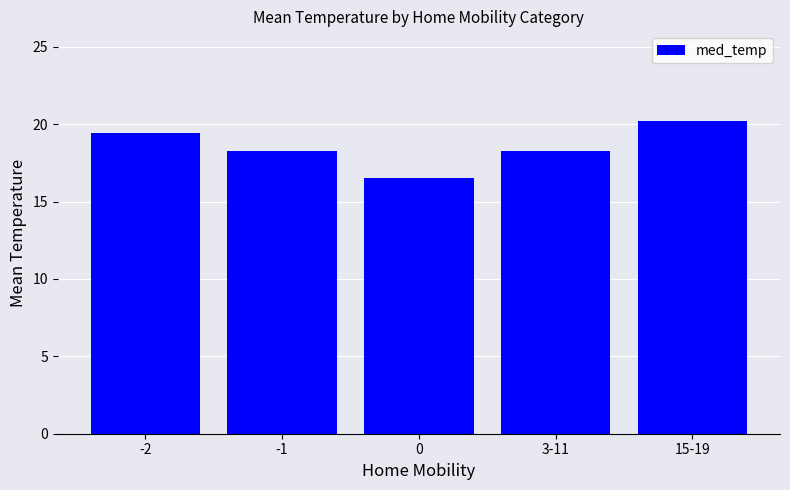

Between 15-19 and 0, which is larger?

15-19